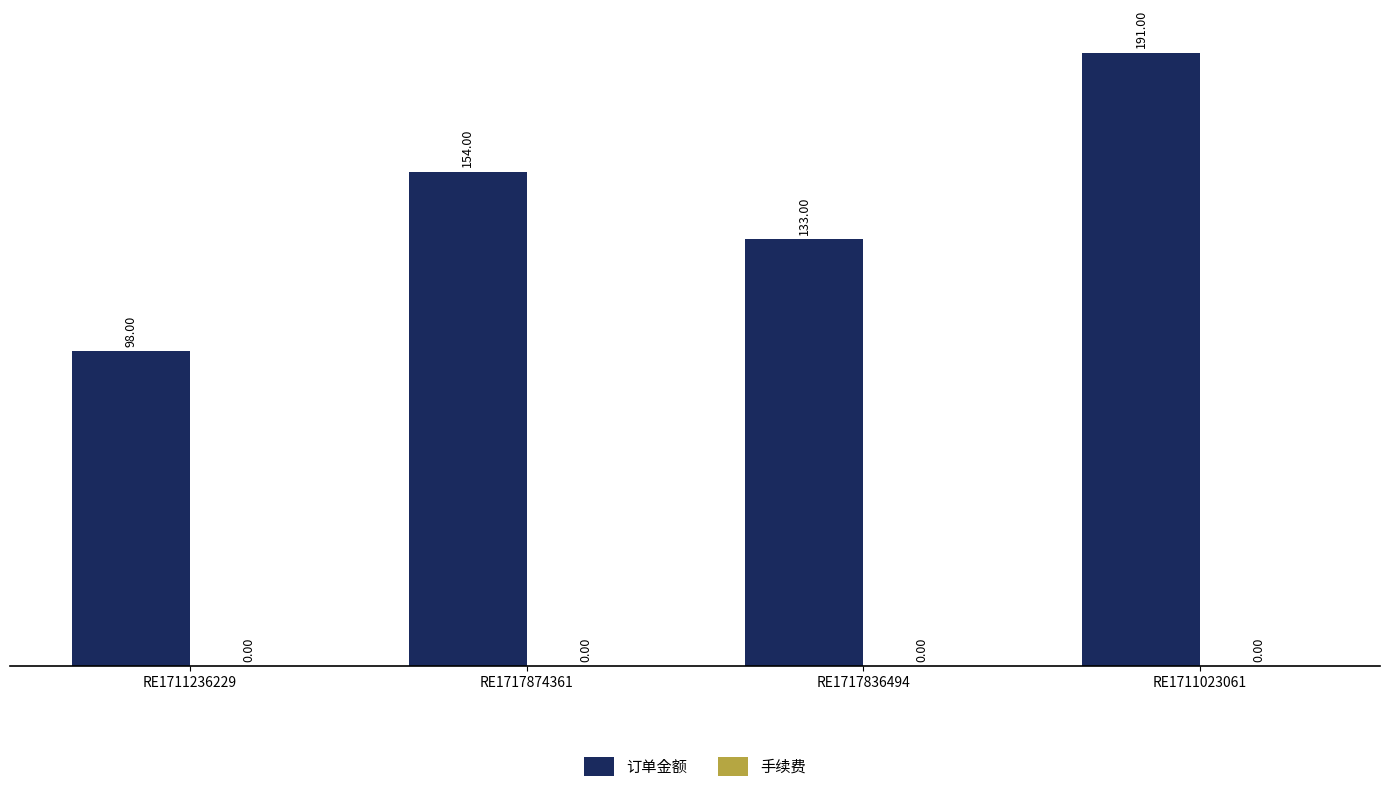

What is the difference between the second highest and minimum values?

56